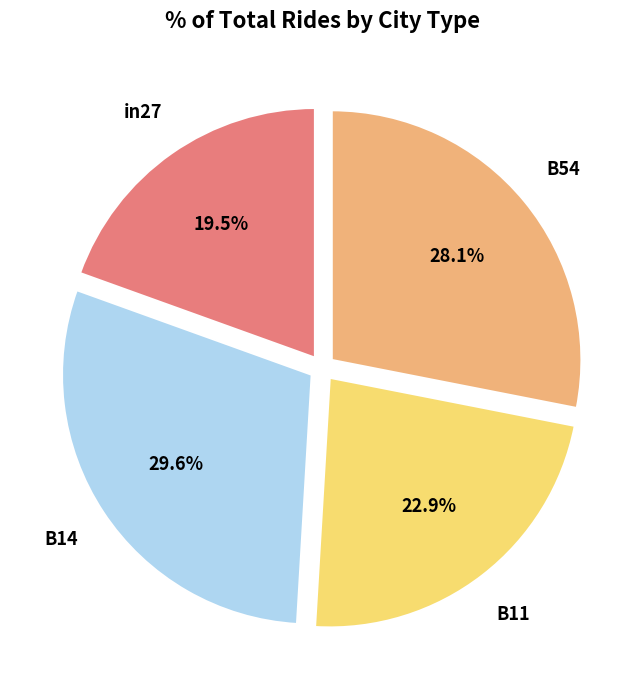

To the nearest percent, what is the average slice percentage?

25%